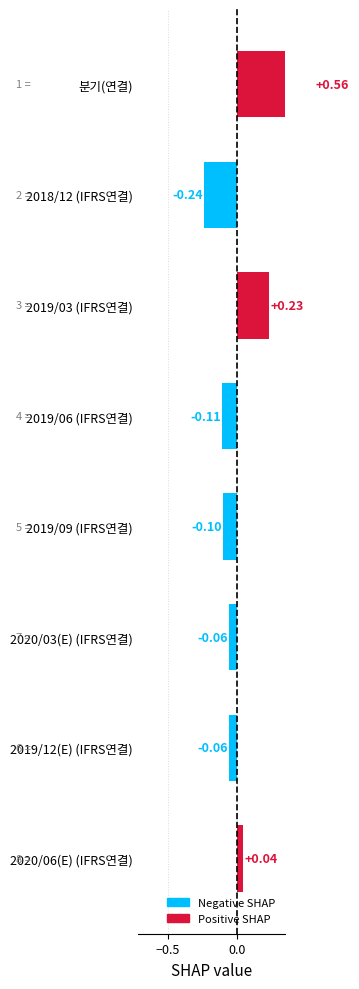

Between 2018/12 (IFRS연결) and 2019/06 (IFRS연결), which is larger?

2019/06 (IFRS연결)